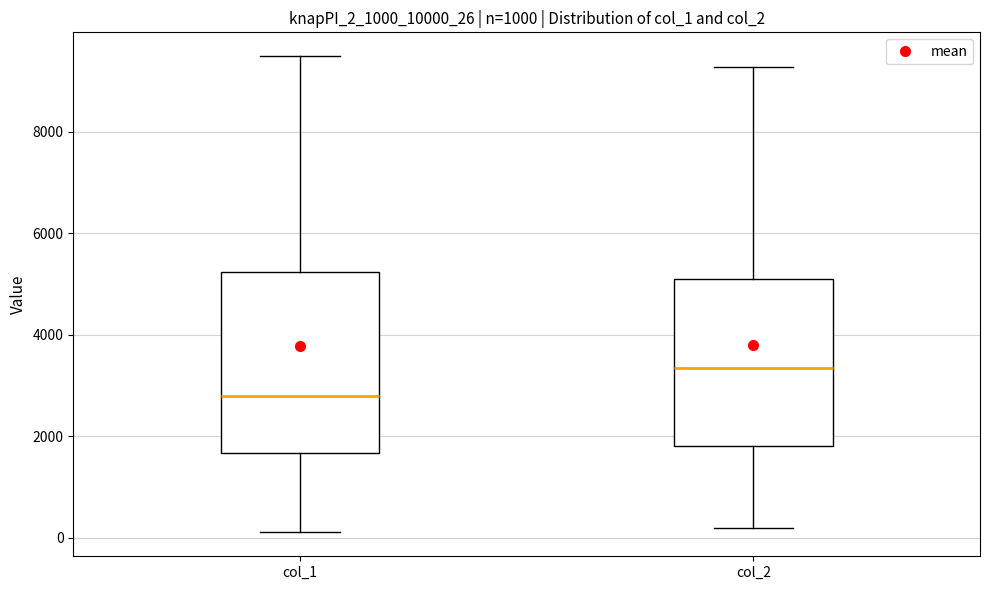

Reading left to right, read every box against the y-axis: the position of its median line, the range the box covers, and the ends of its whiskers. The values are not printed on the chart, so give them approximately, as read against the axis.

col_1: median 2800, box 1600 to 5200, whiskers 200 to 9400
col_2: median 3400, box 1800 to 5200, whiskers 200 to 9200